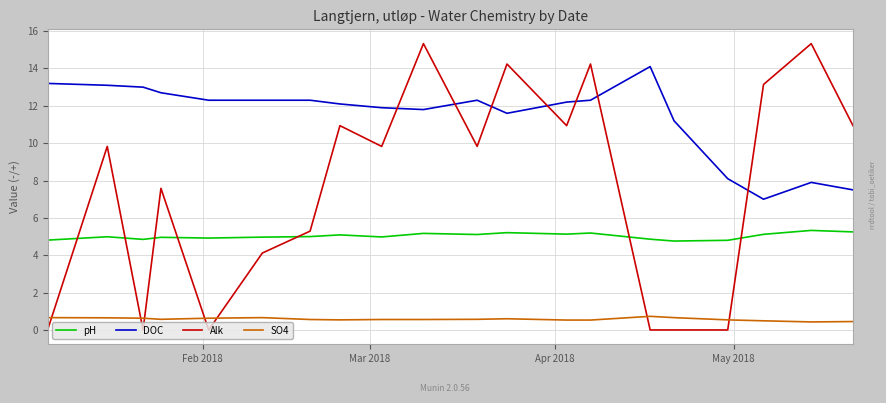

Which series has the largest total across all categories?

DOC